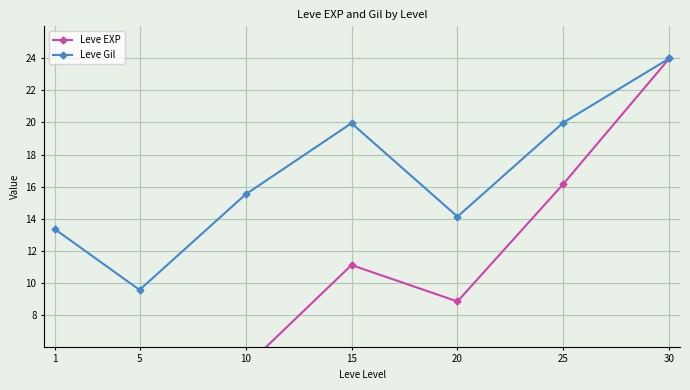

How many interior local peaks does the Leve Gil series have?

1